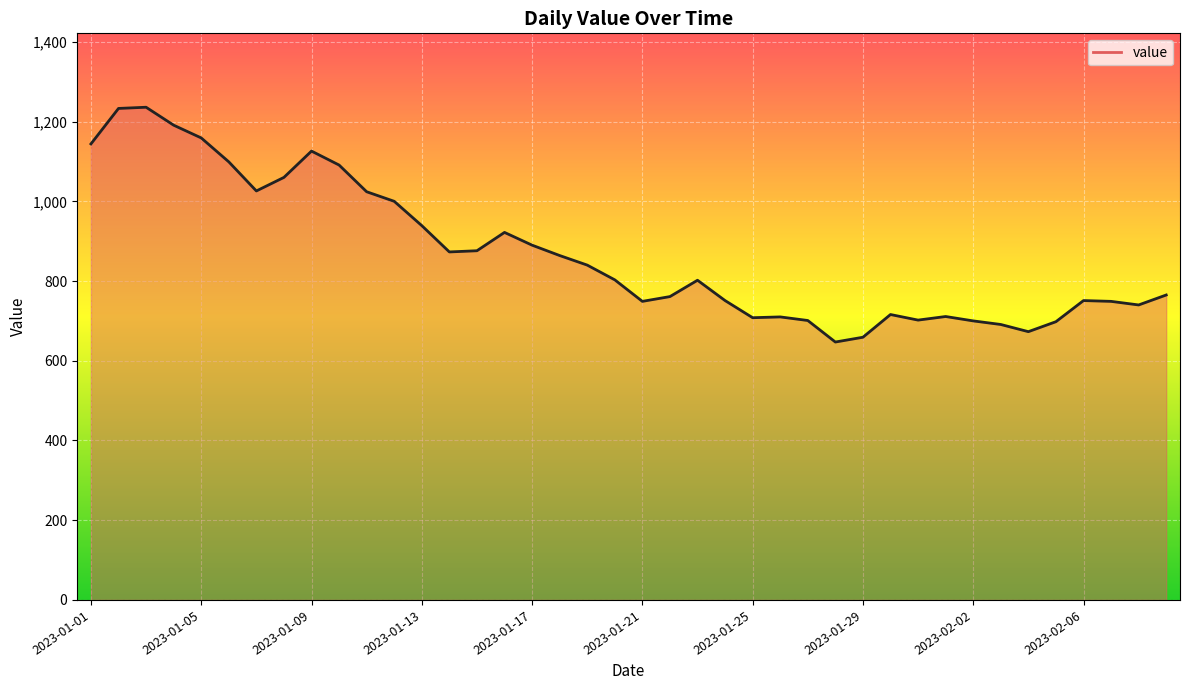

What is the minimum value shown in the chart?

647